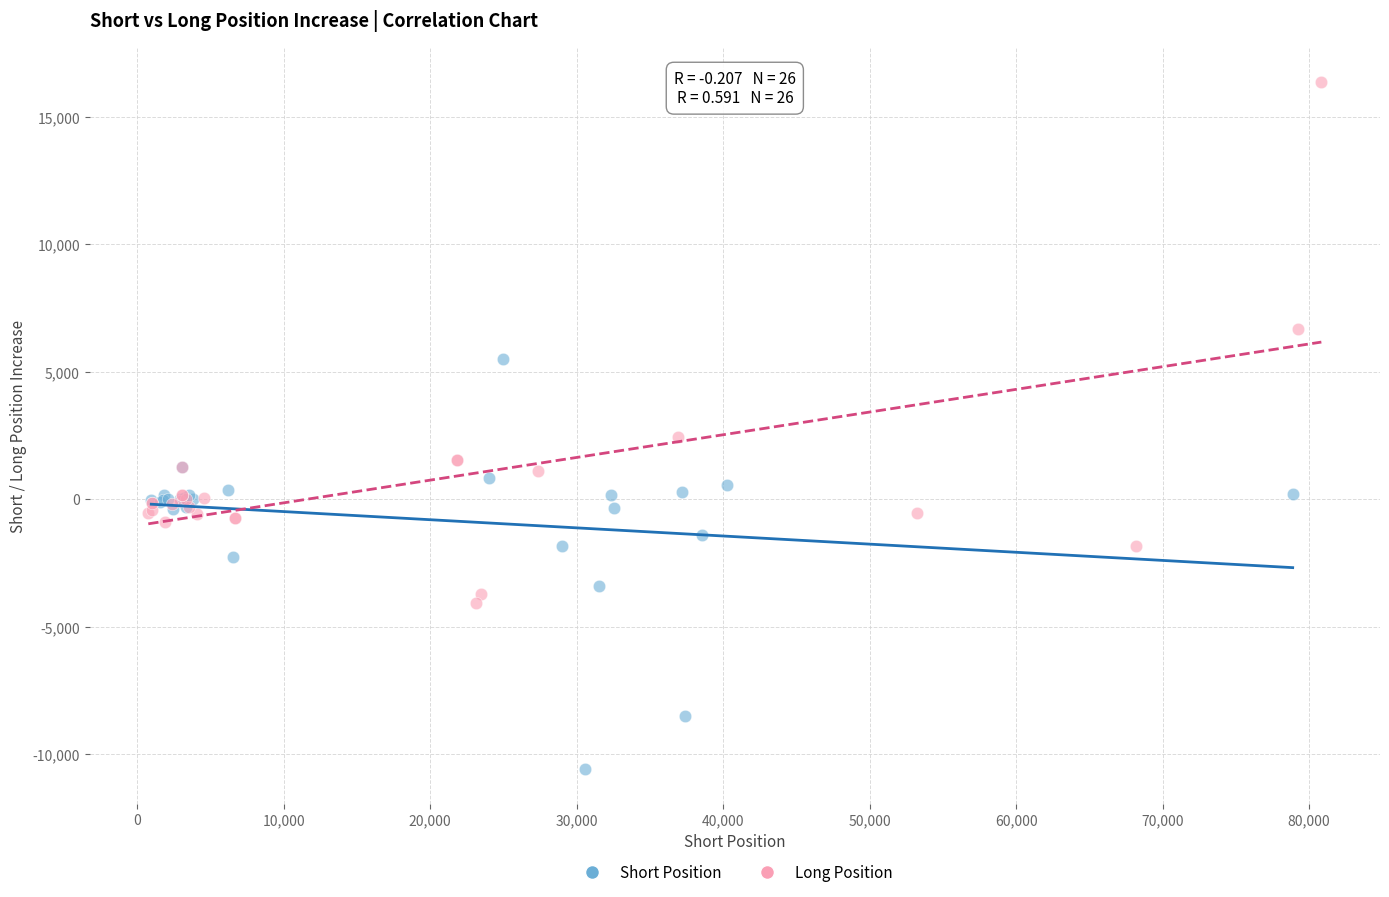

Which series reaches the minimum Y coordinate?

Short Position